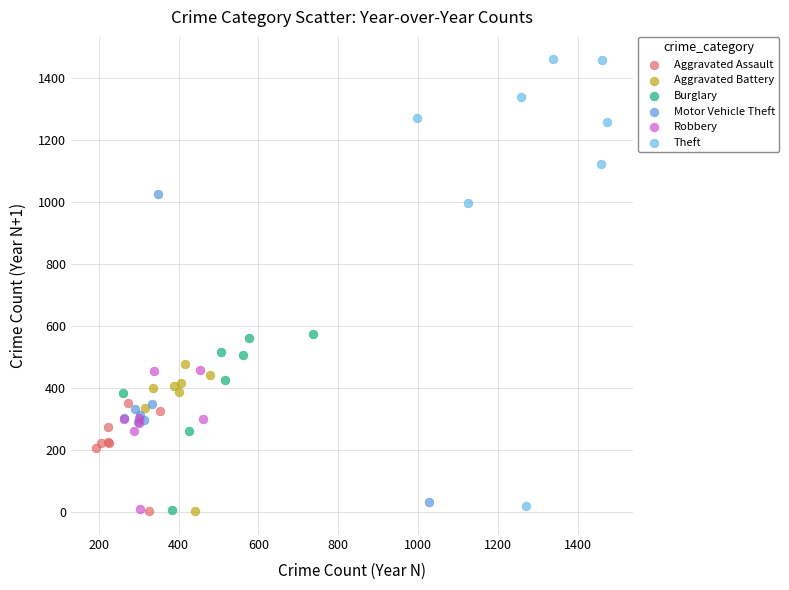

Which series has the largest Y range (max minus min)?

Theft